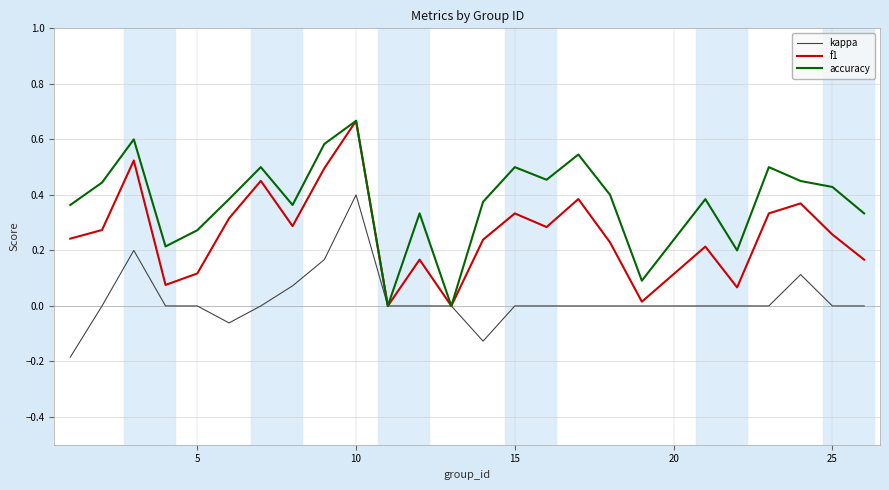

Which series has the largest total across all categories?

accuracy